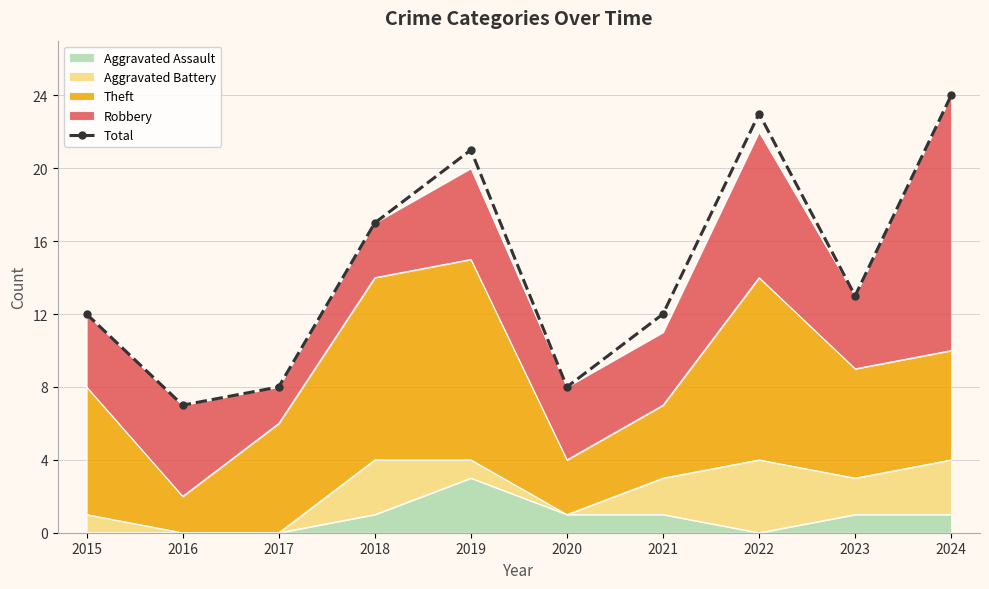

True or false: the data shows 8 at 2020.

True